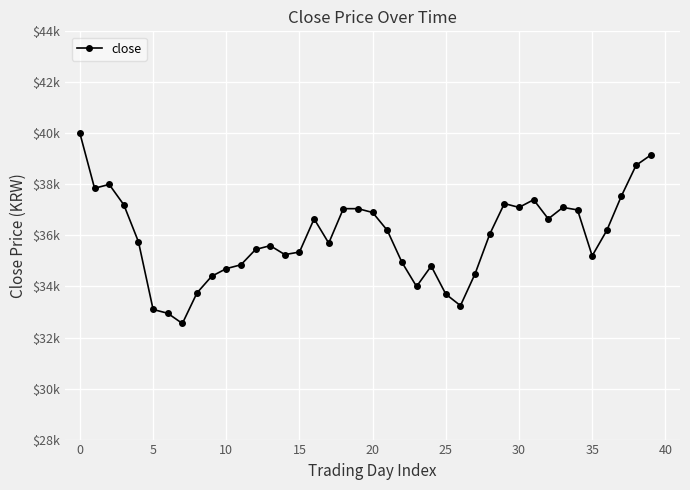

How many interior local valleys (lower than both neighbors) does the data have?

9